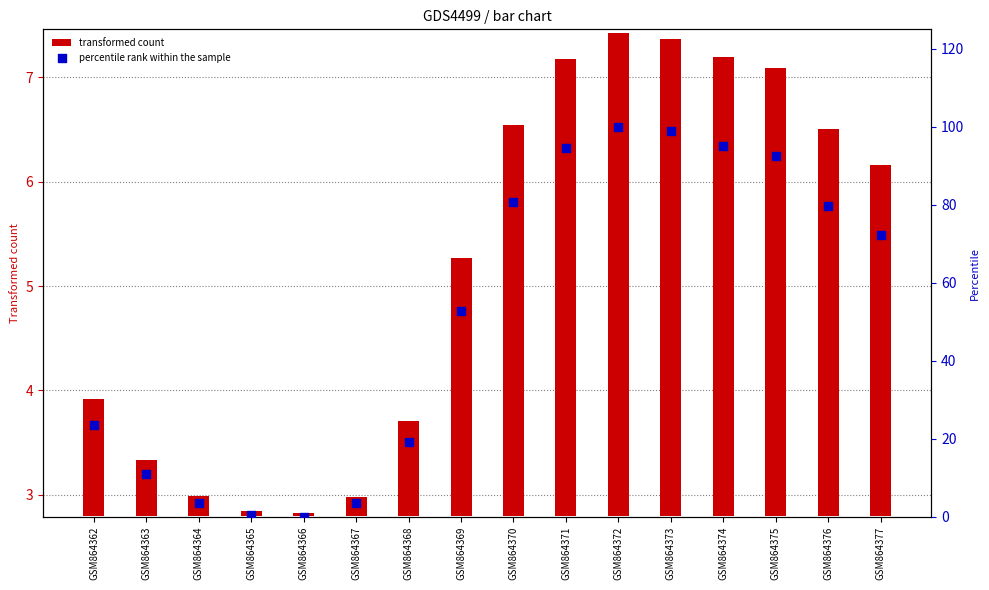

Is the value of transformed count at GSM864365 greater than the value of percentile rank within the sample at GSM864364?

No